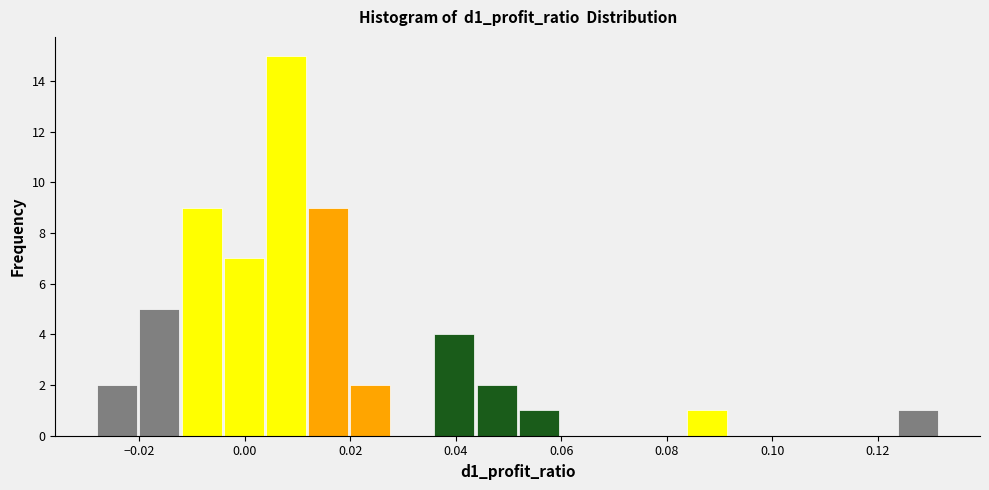

Read against the x-axis, roughly where is the centre of the tallest bar?

0.008